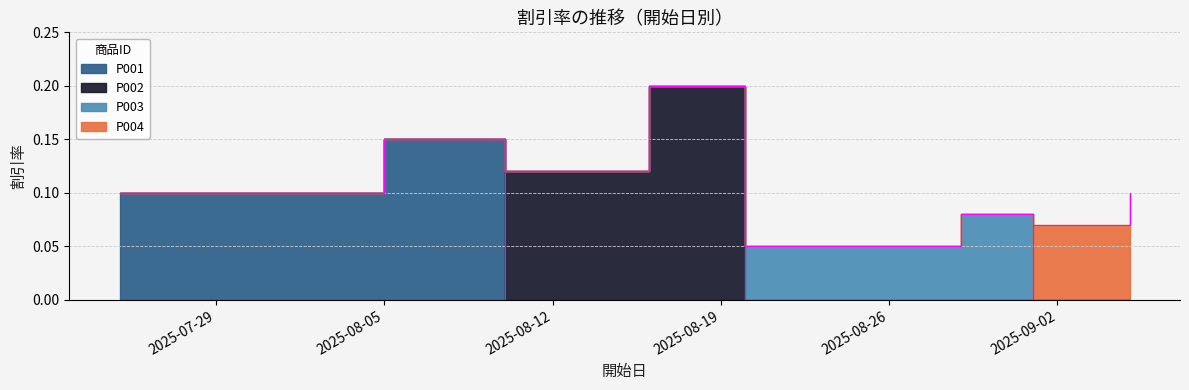

Where is the first local maximum?

2025-08-05